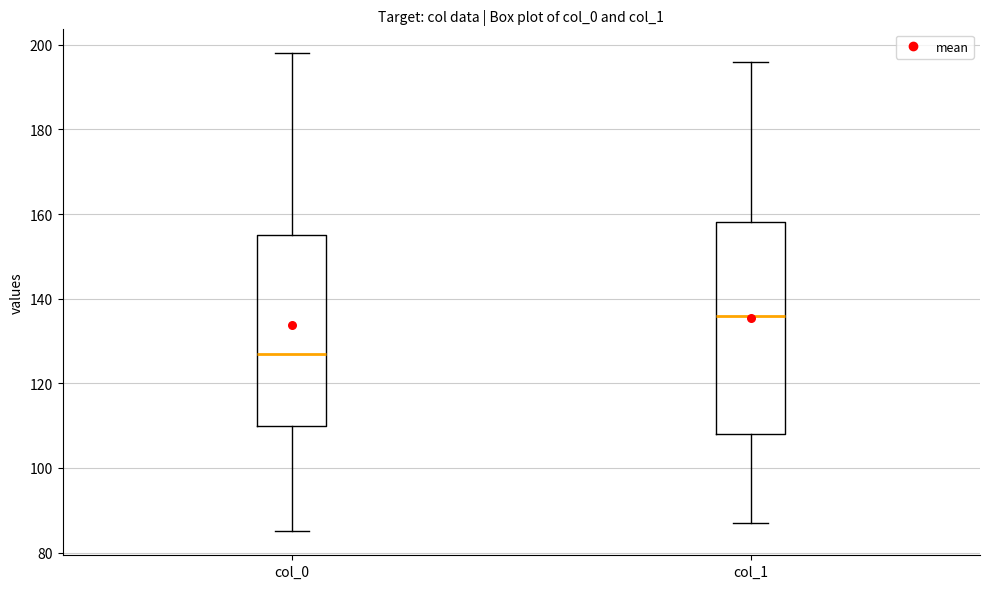

Comparing the boxes themselves (not the whiskers), which one is the tallest?

col_1